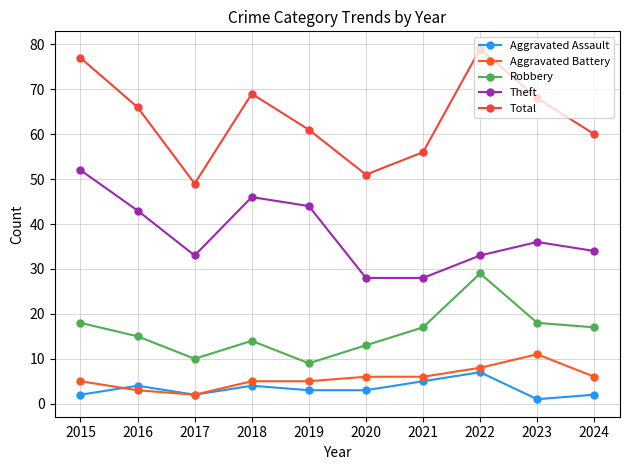

What is the lowest value of the Robbery series?

9